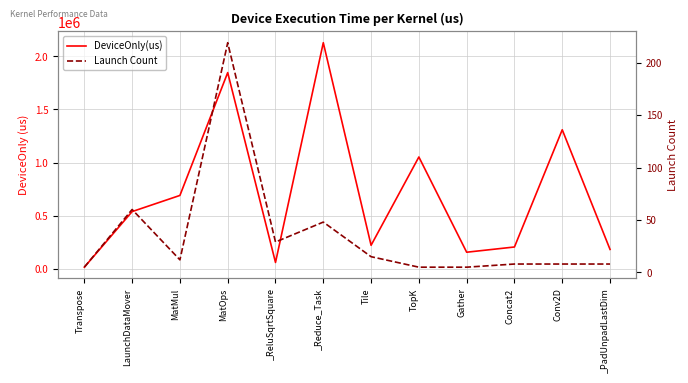

What are all the series names shown in the legend?

DeviceOnly(us), Launch Count